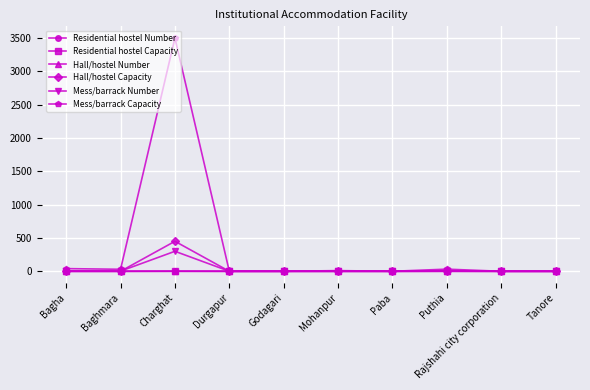

Which series has the widest spread of values?

Mess/barrack Capacity